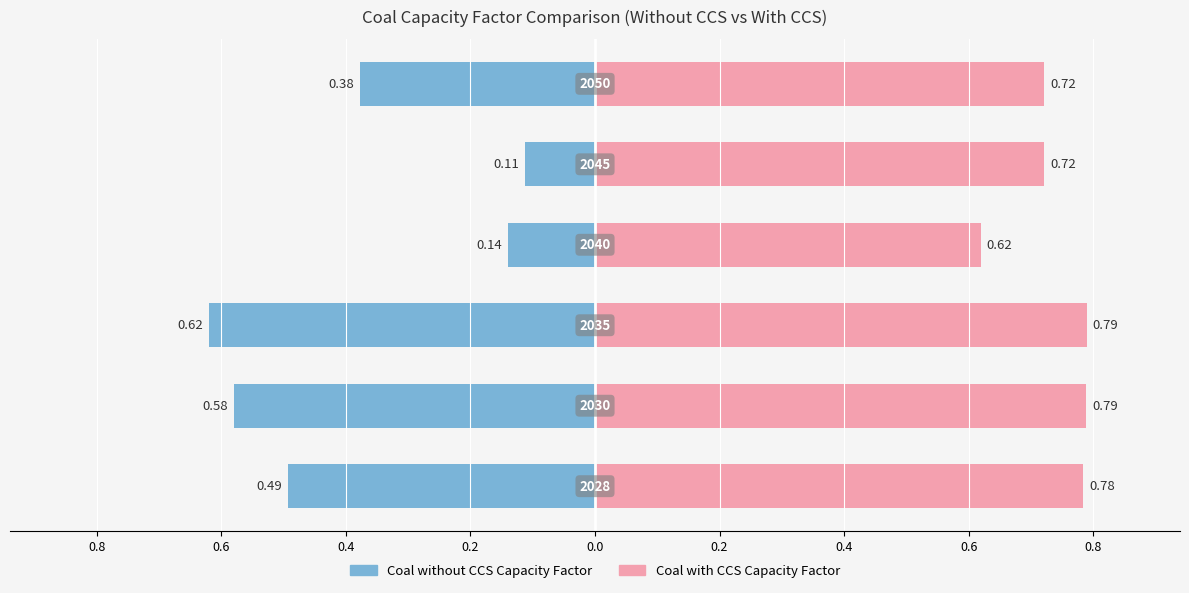

What is the difference between the maximum and minimum values in the Coal without CCS Capacity Factor series?

0.5